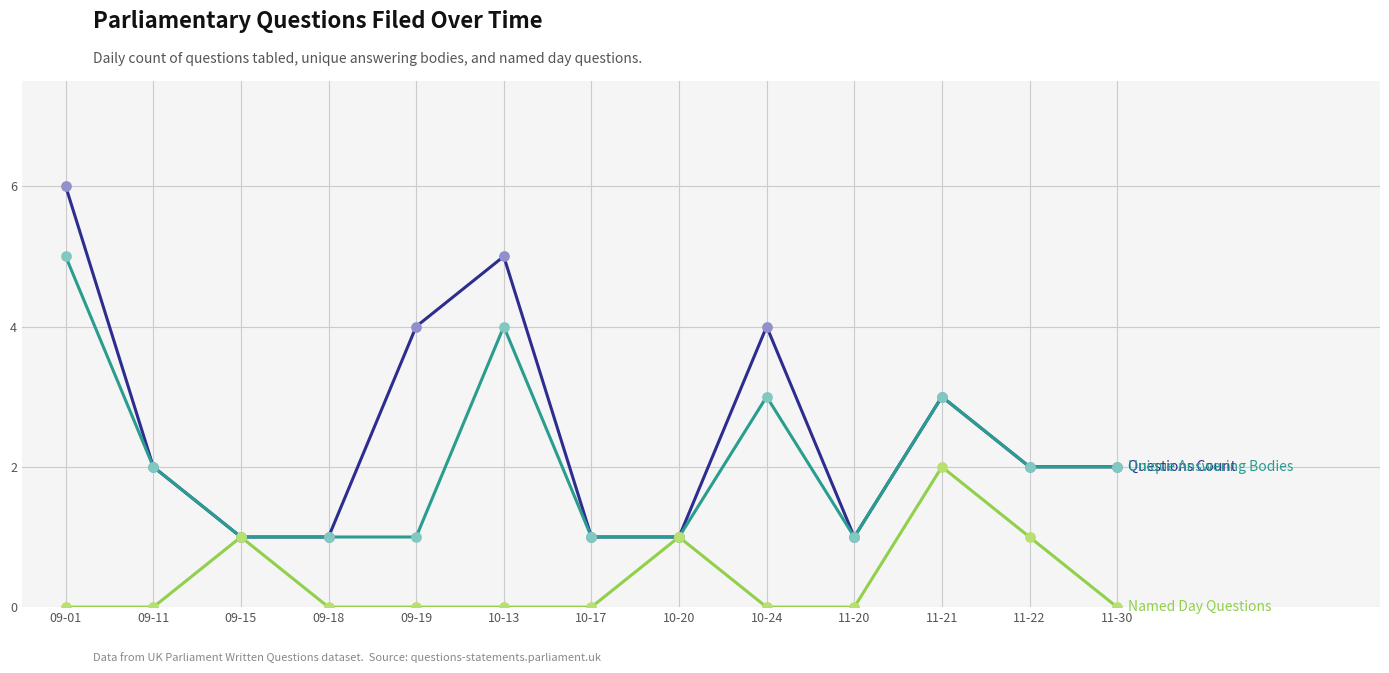

What is the total value across all series at 10-13?

9